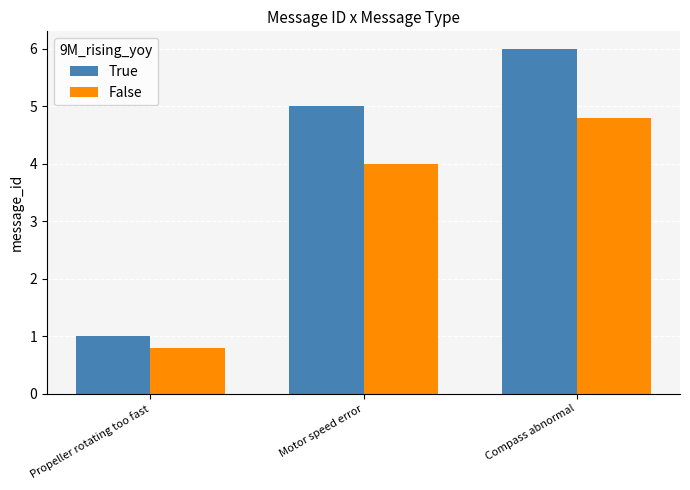

Reading left to right, transcribe all the data shown in this chart.

True: 1.0	5.0	6.0
False: 0.8	4.0	4.8